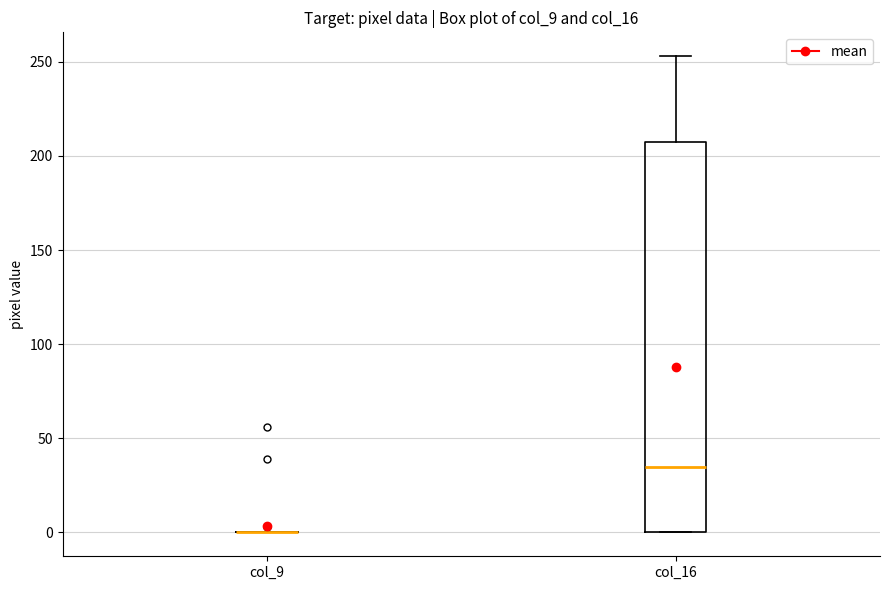

Where does the median line of the box for col_16 sit on the y-axis? The values are not printed on the chart, so give them approximately, as read against the axis.

35